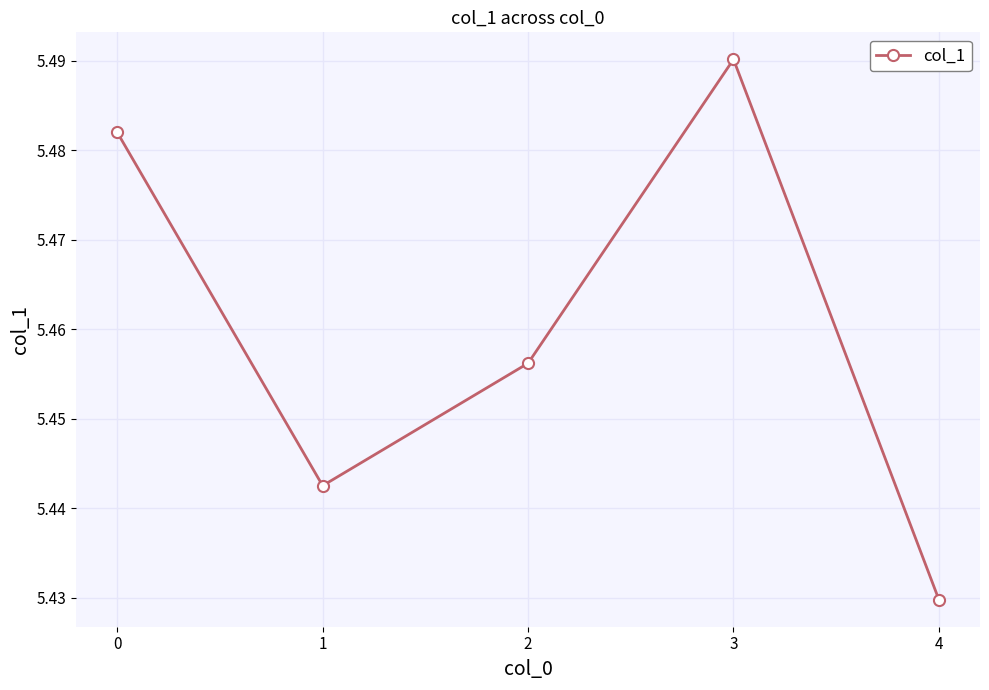

What is the ratio of the value at 1 to the value at 3?

1.0